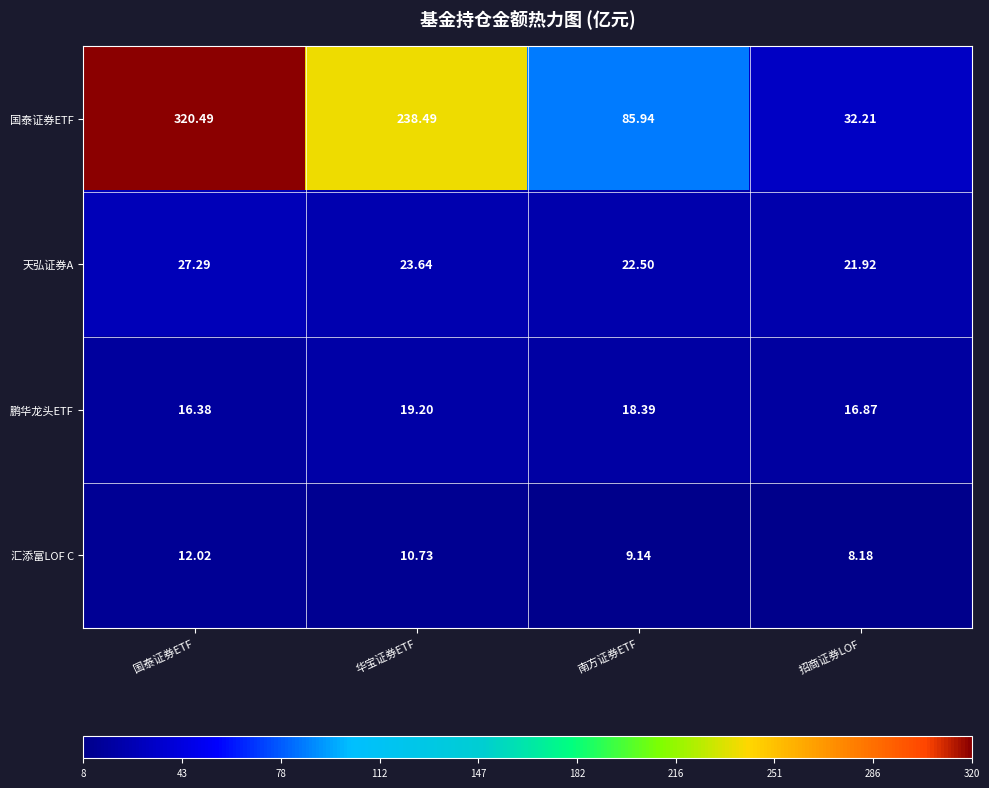

List the series in order of their peak value, highest first.

国泰证券ETF, 天弘证券A, 鹏华龙头ETF, 汇添富LOF C